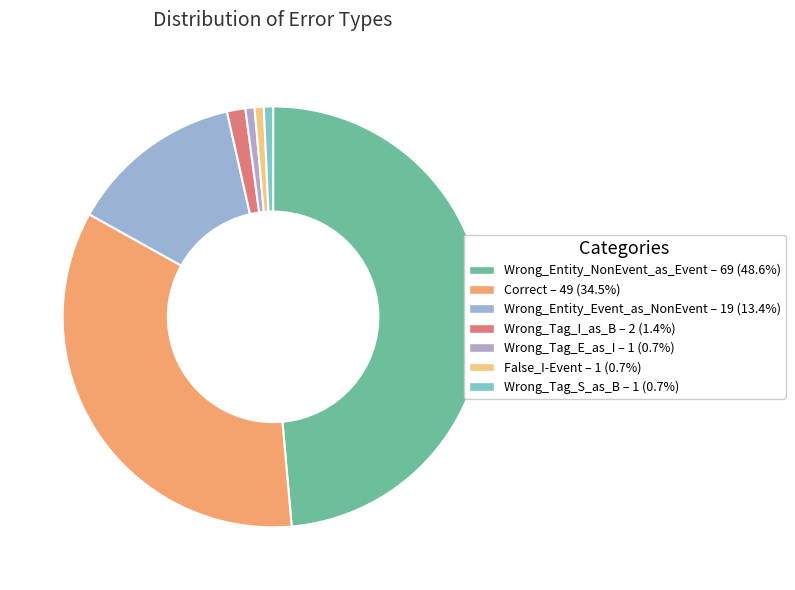

Is Wrong_Entity_Event_as_NonEvent the majority of the pie?

No